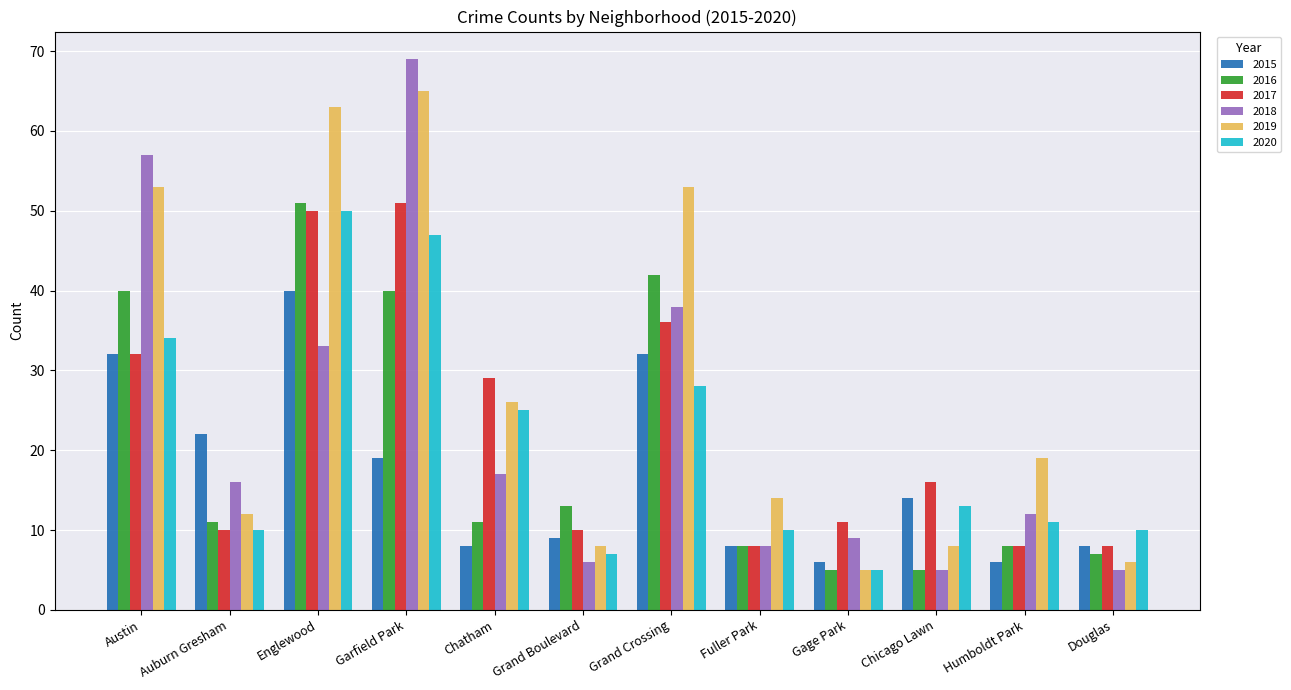

True or false: 2016 has a value of 13 at Grand Boulevard.

True